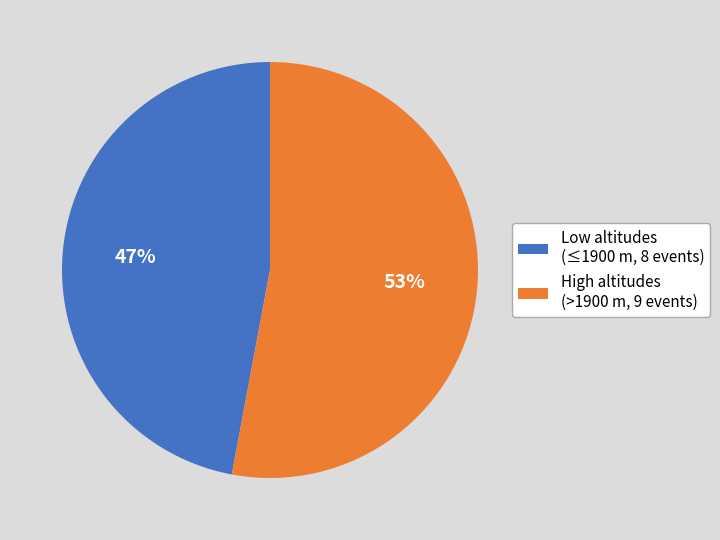

Does High altitudes (>1900 m, 9 events) account for over 50% of the chart?

Yes